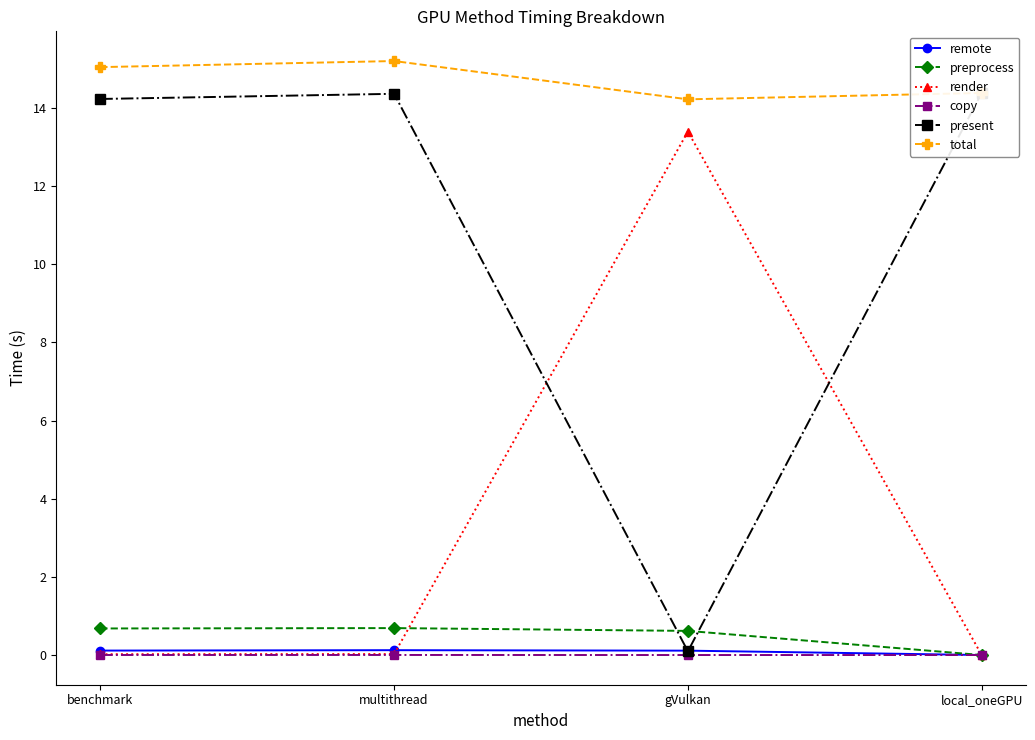

What are all the series names shown in the legend?

remote, preprocess, render, copy, present, total